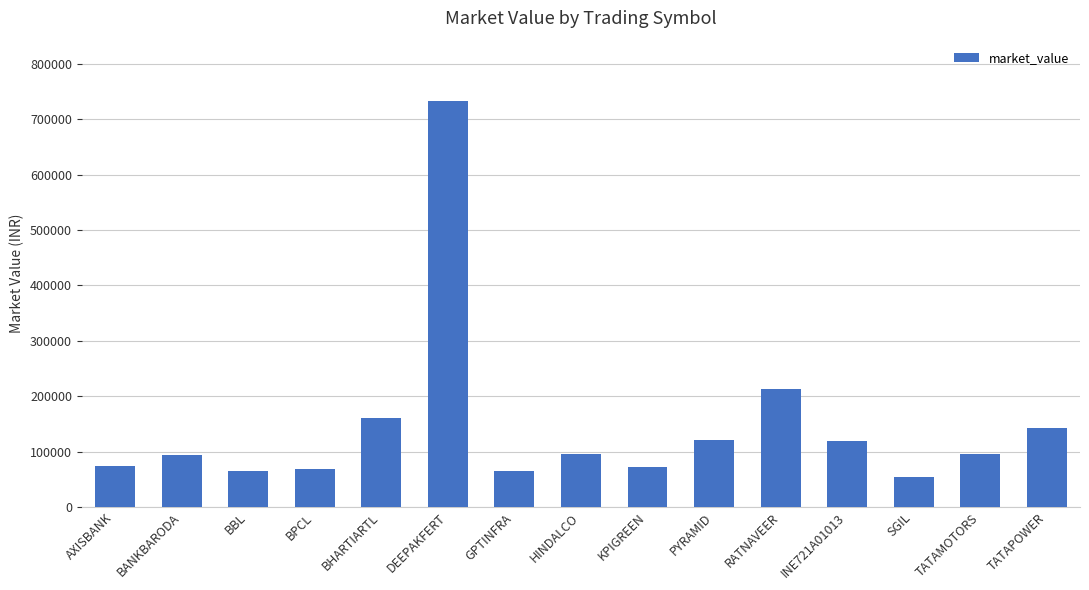

What is the ratio of the value at TATAPOWER to the value at RATNAVEER?

0.7